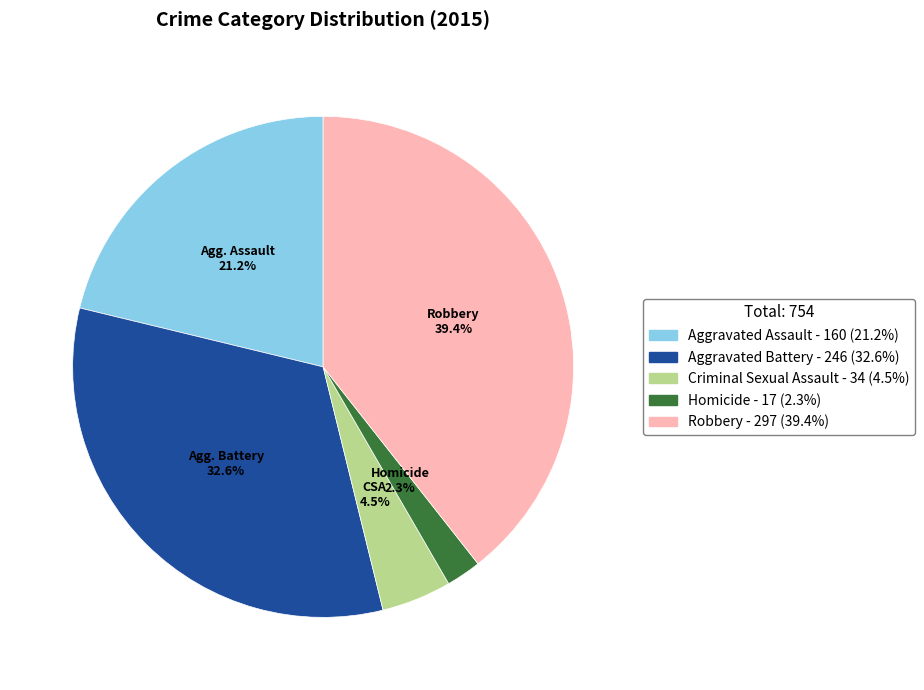

What percentage is the Aggravated Assault slice, to the nearest percent?

21%